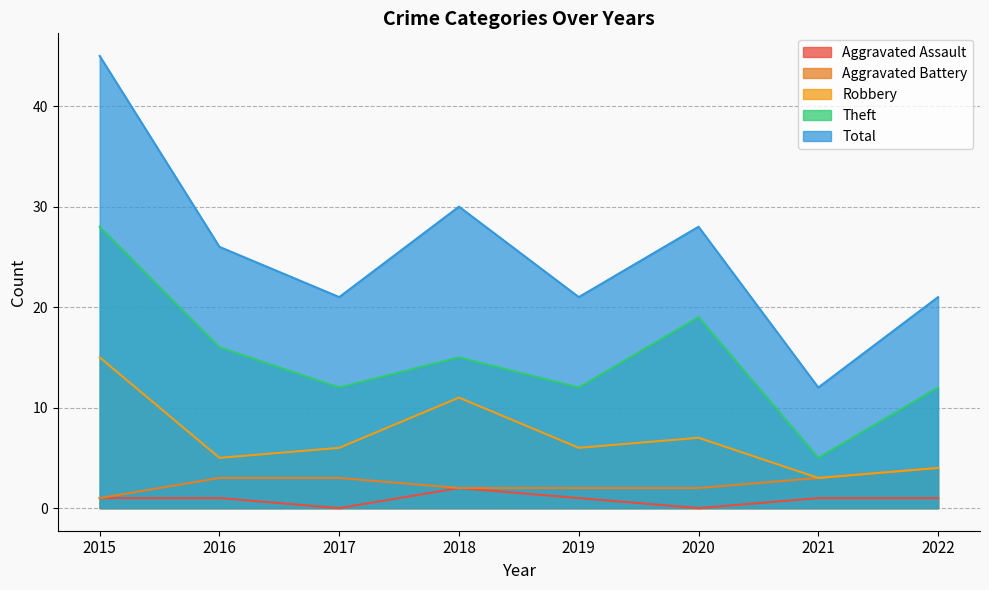

Which category has the highest value in the Aggravated Assault series?

2018